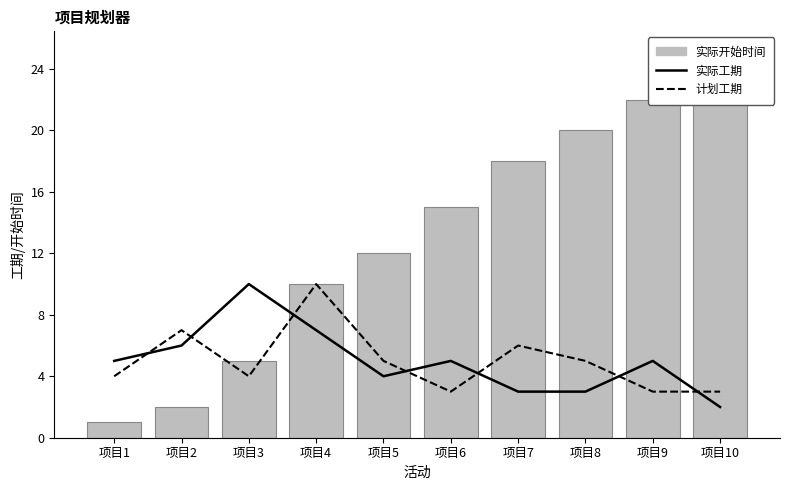

At which label does 实际开始时间 reach its minimum?

项目1